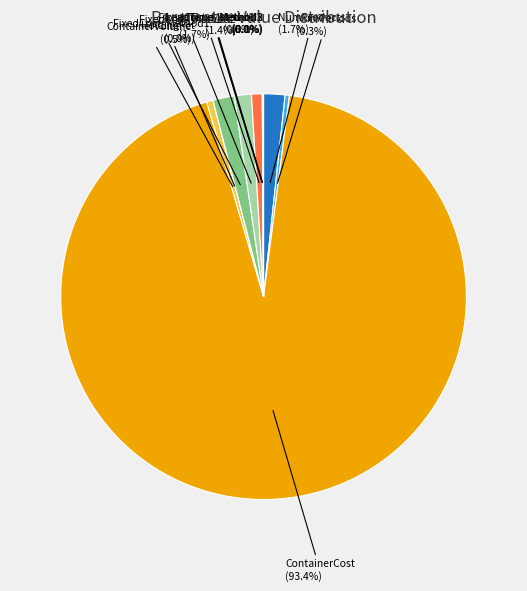

To the nearest percent, what is the average slice percentage?

9%